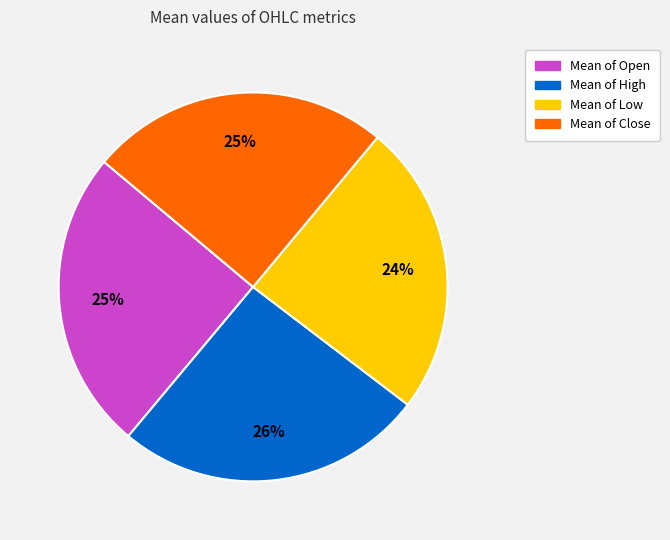

To the nearest percent, what is the average slice percentage?

25%